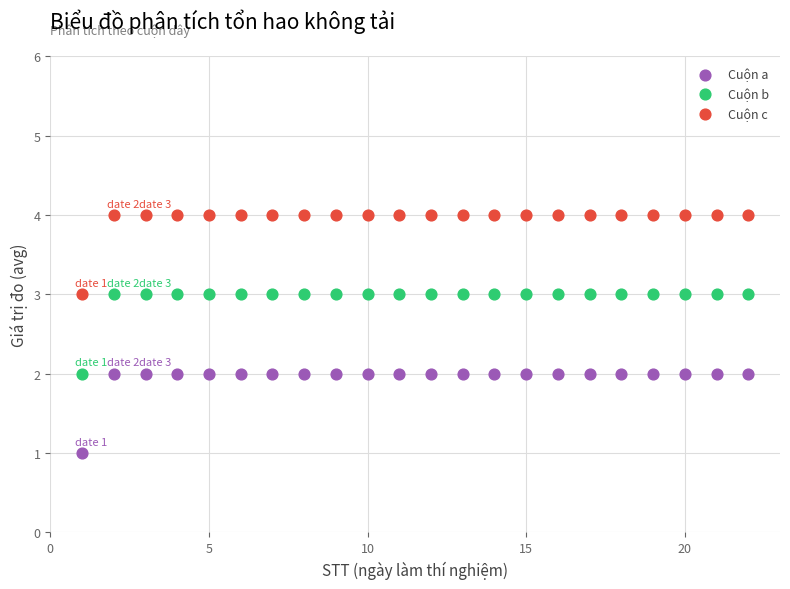

Which series contains the lowest Y value?

Cuộn a